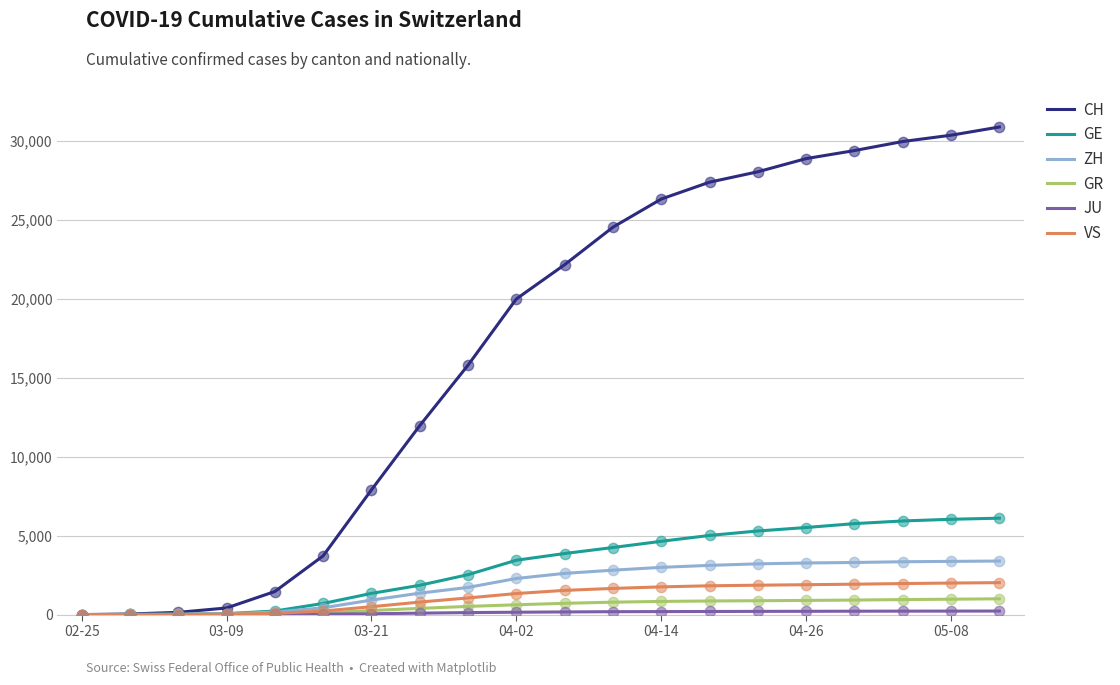

Which series has the widest spread of values?

CH